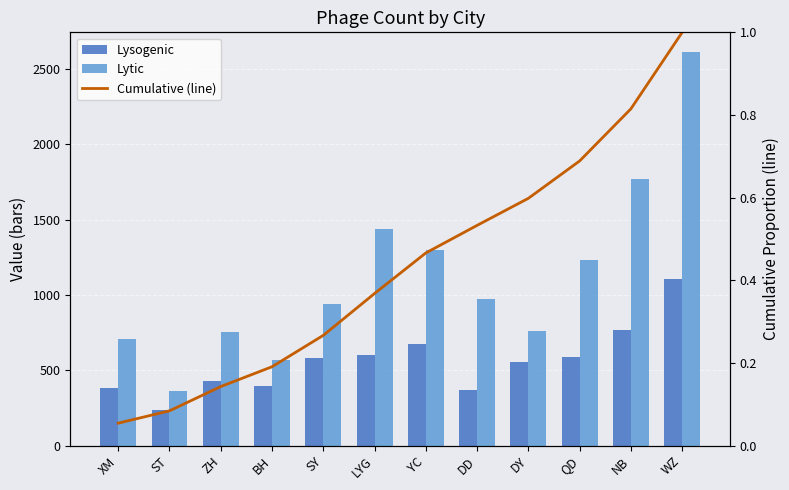

At which category does the chart reach its peak across all series?

WZ